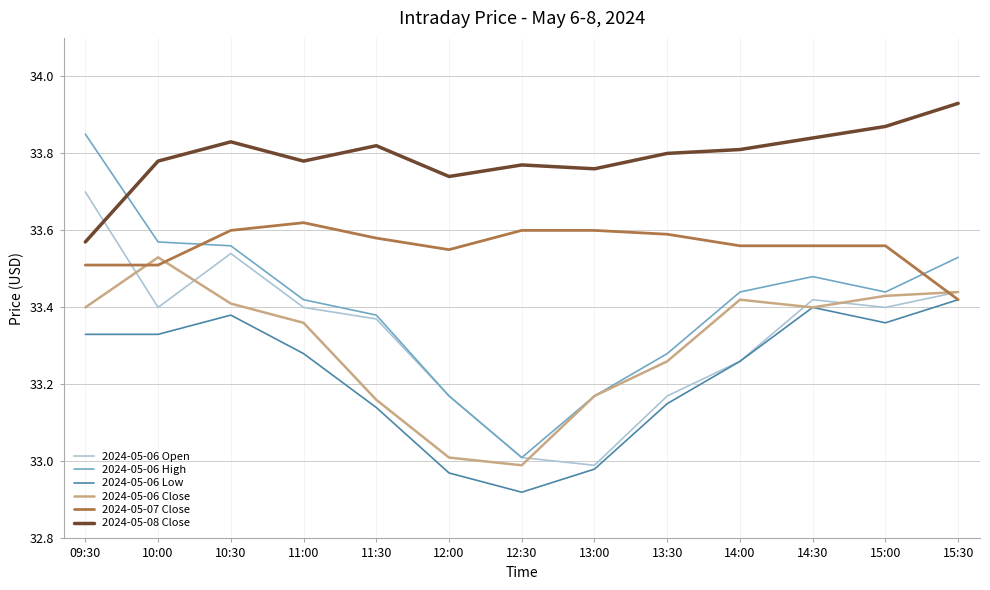

Which category has the lowest value in the 2024-05-06 Close series?

12:30